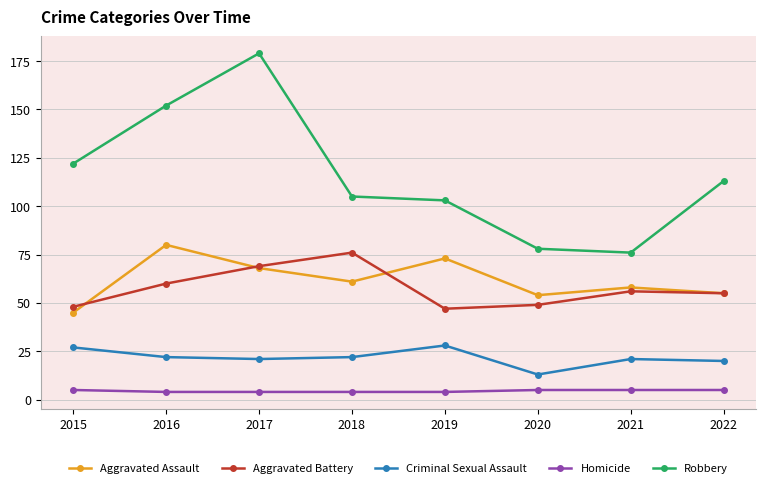

What are all the series names shown in the legend?

Aggravated Assault, Aggravated Battery, Criminal Sexual Assault, Homicide, Robbery